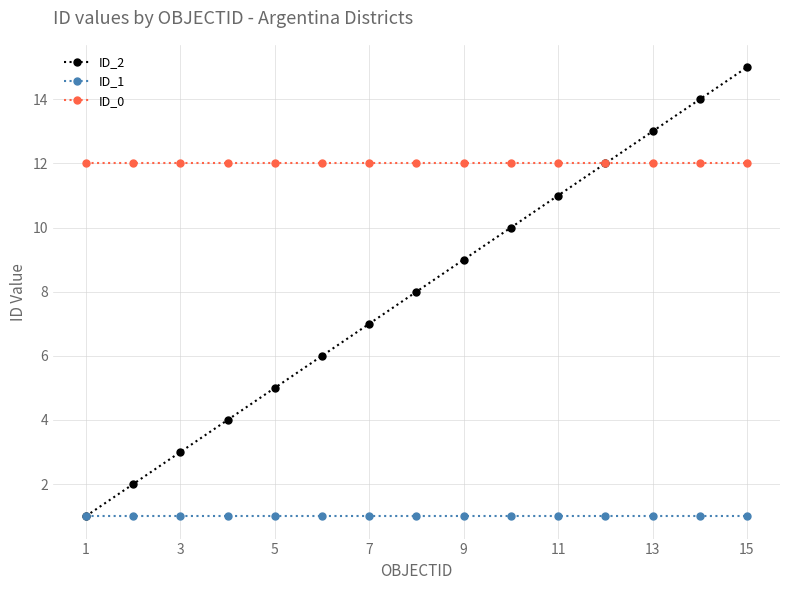

Reading right to left, what are all the values shown in this chart?

ID_2: 15	14	13	12	11	10	9	8	7	6	5	4	3	2	1
ID_1: 1	1	1	1	1	1	1	1	1	1	1	1	1	1	1
ID_0: 12	12	12	12	12	12	12	12	12	12	12	12	12	12	12